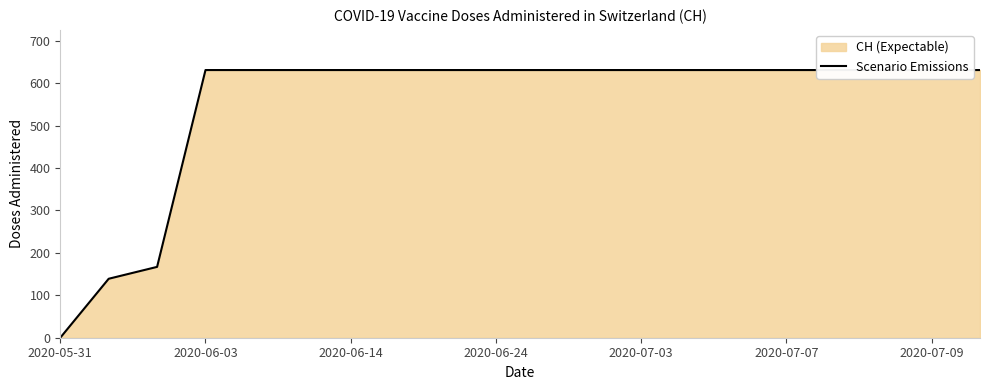

Between 16 and 2020-07-07, which is larger?

16